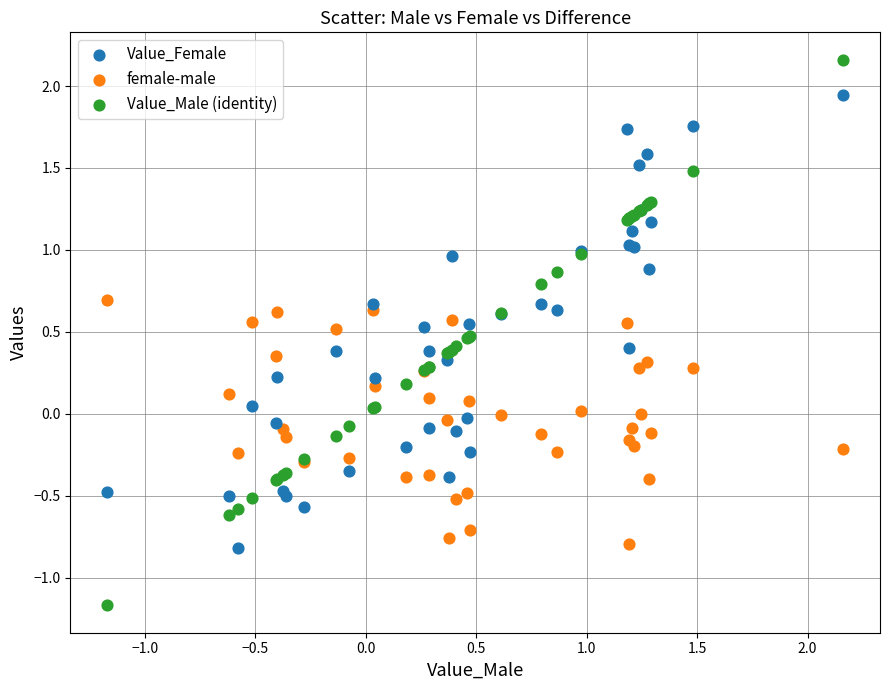

Which series has the widest spread of Y values?

Value_Male (identity)